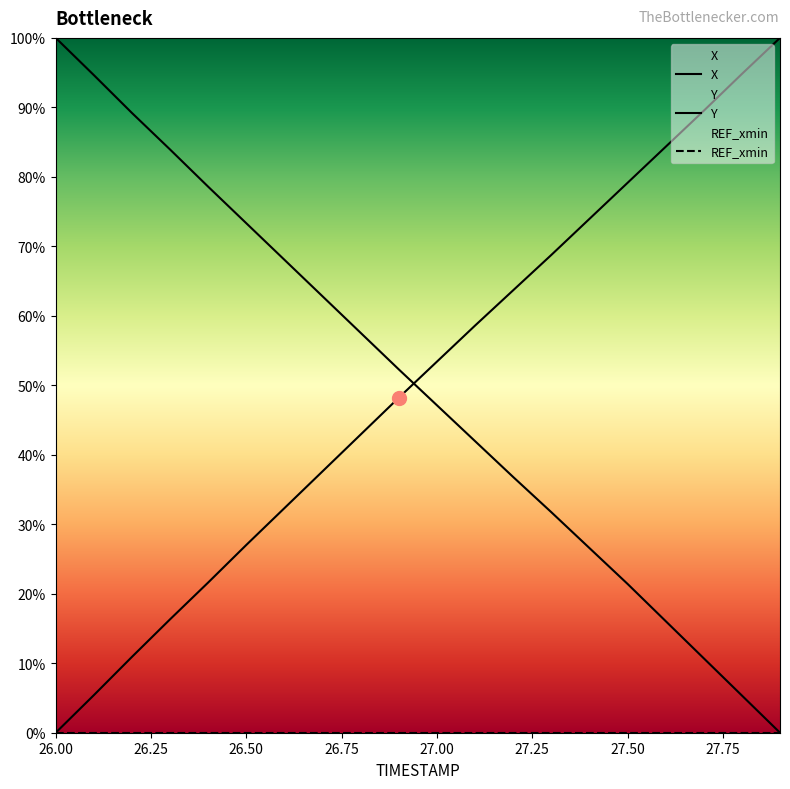

What is the average value of the Y series?

49.9